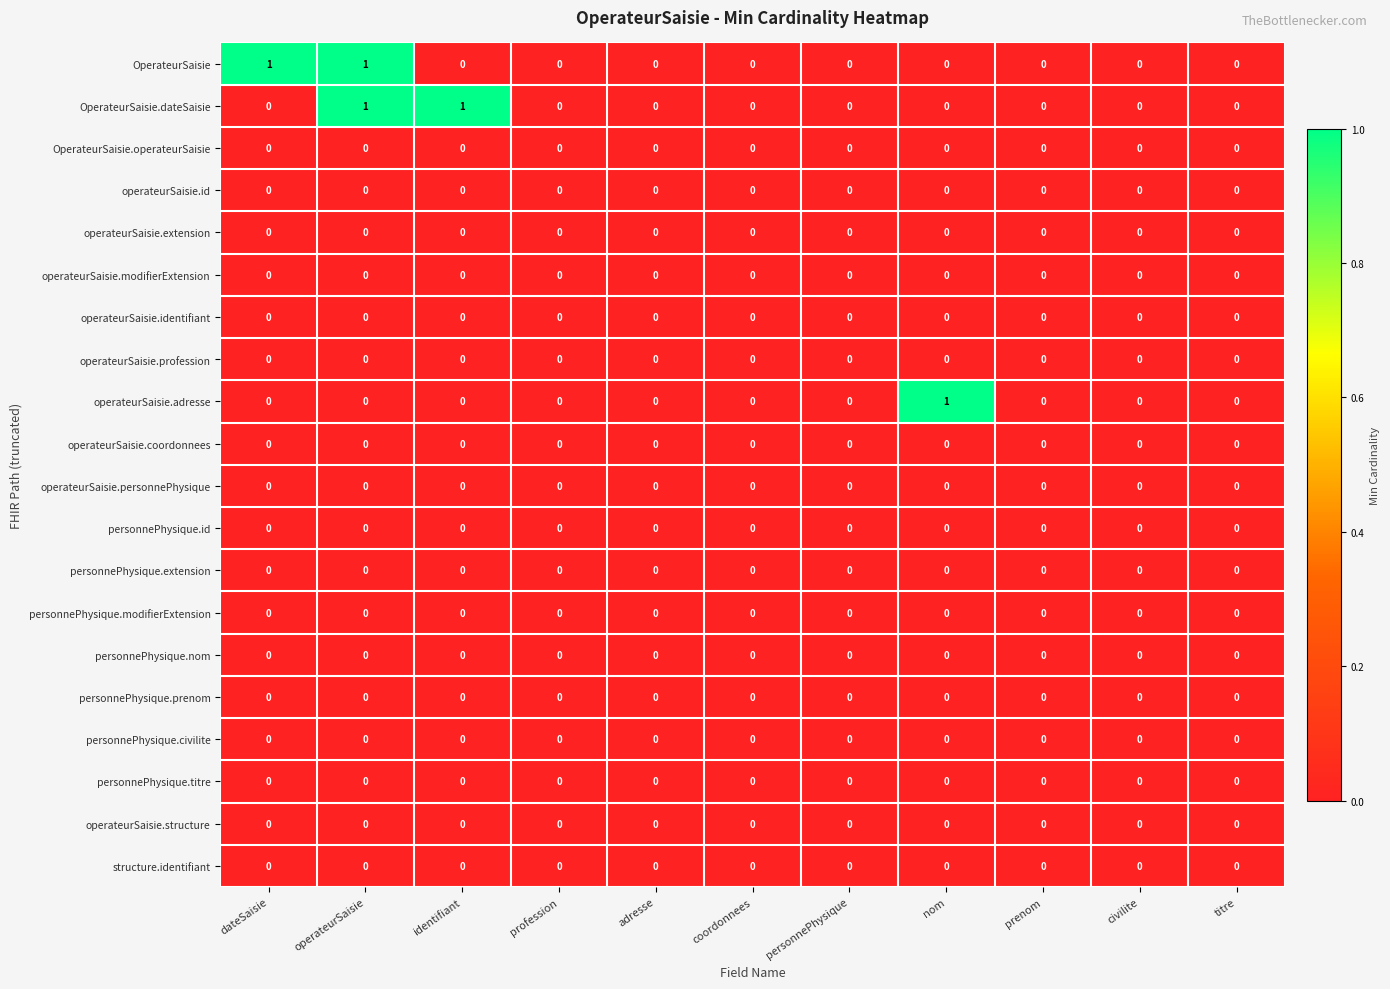

At which category is the sum across all series the highest?

operateurSaisie